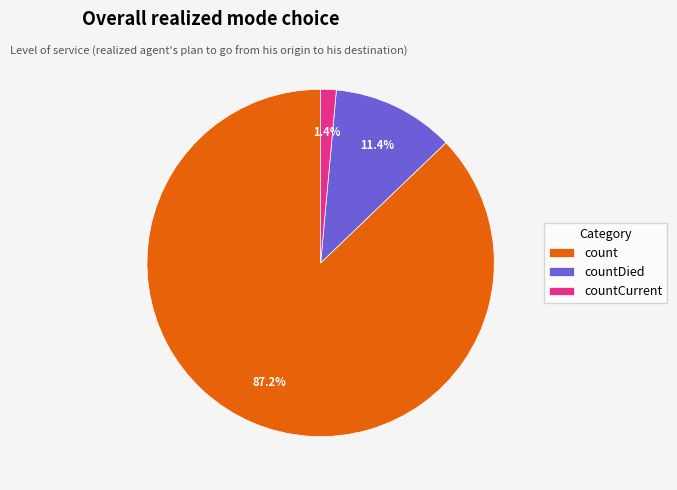

Does any single category account for the majority?

Yes